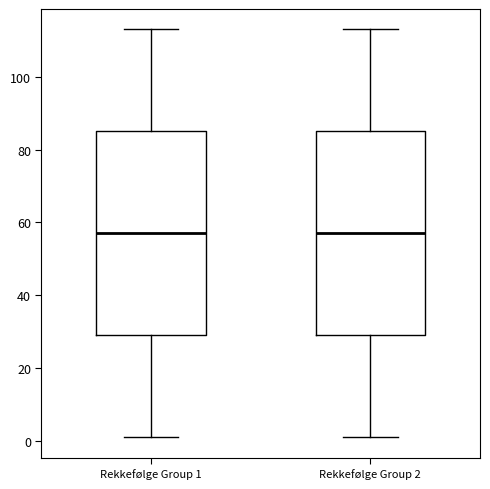

Reading left to right, transcribe this box plot: for each box, give where its median line is, the range the box spans, and where its two whiskers end, as read against the y-axis. The values are not printed on the chart, so give them approximately, as read against the axis.

Rekkefølge Group 1: median 58, box 30 to 86, whiskers 2 to 114
Rekkefølge Group 2: median 58, box 30 to 86, whiskers 2 to 114